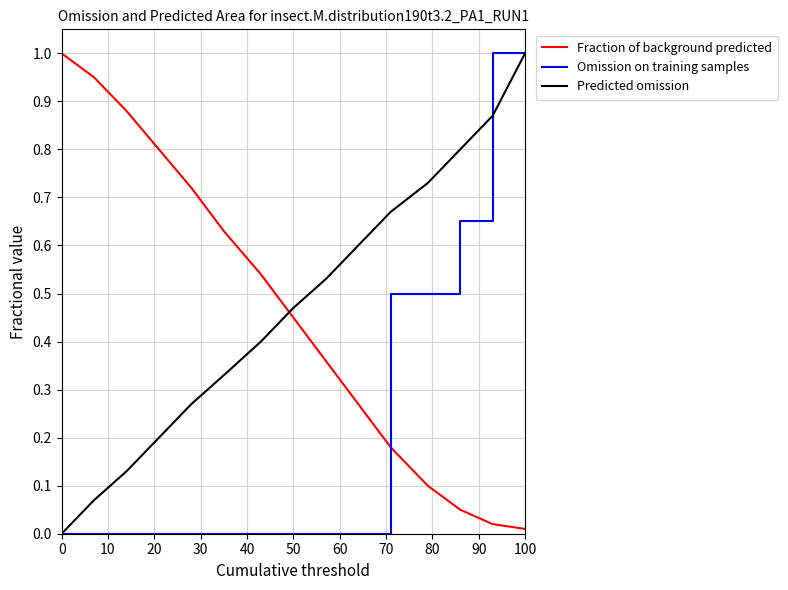

What is the maximum value shown in the chart?

1.0